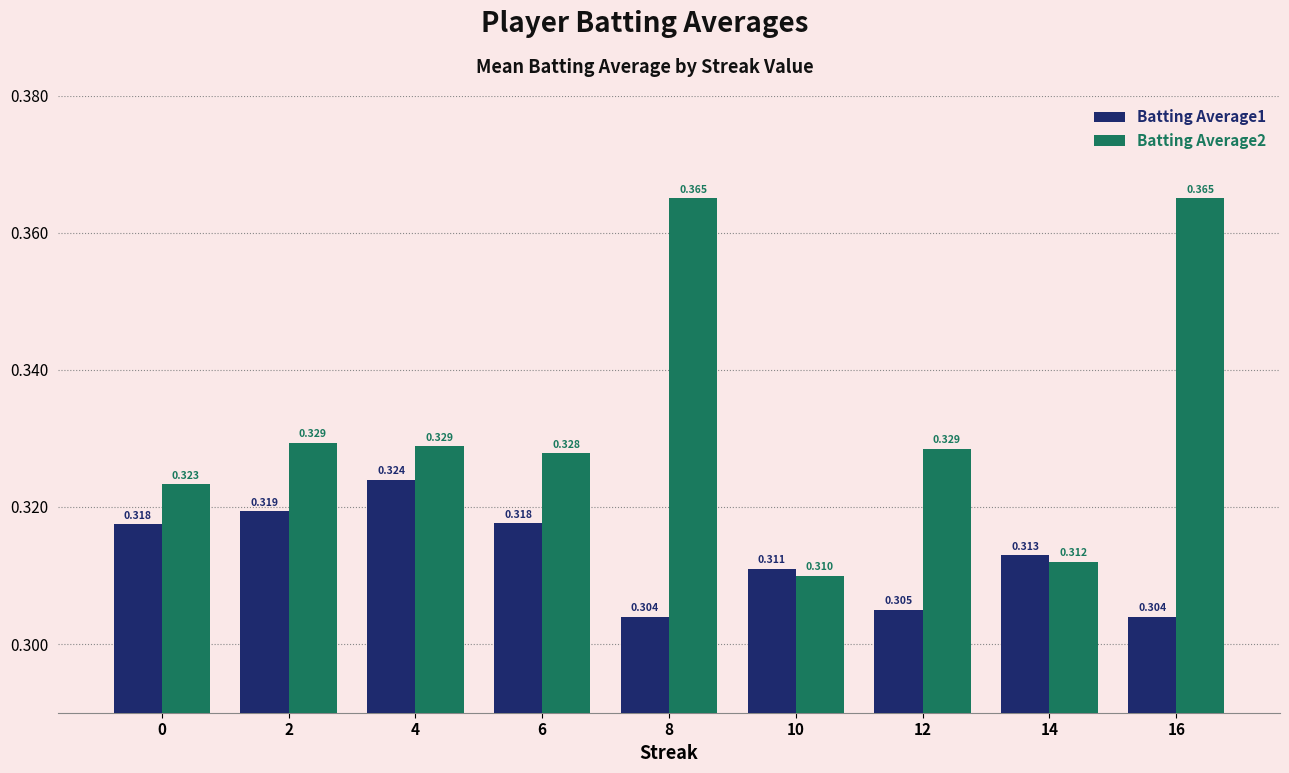

Which series has the largest total across all categories?

Batting Average2